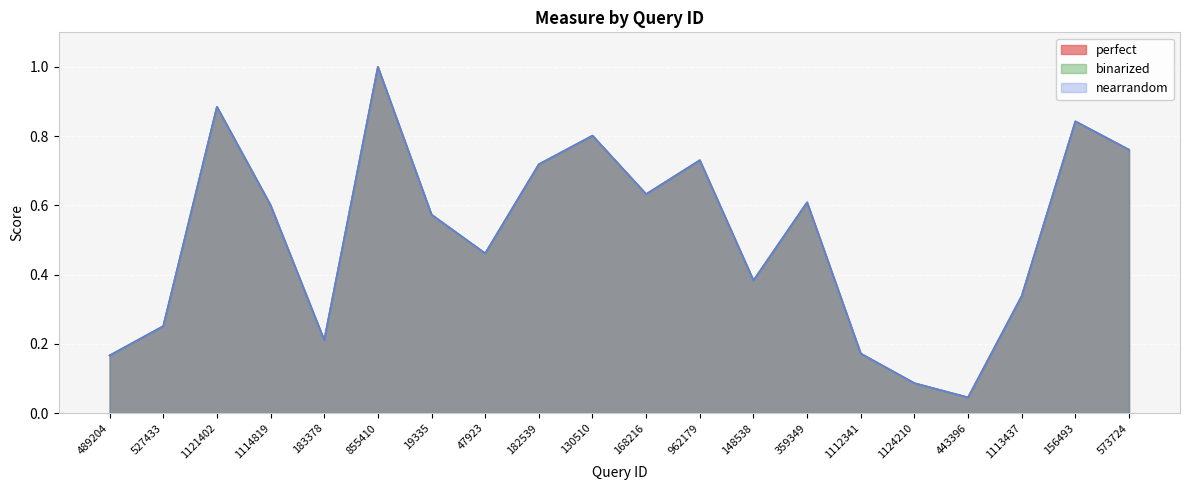

How many interior local valleys does the perfect series have?

5